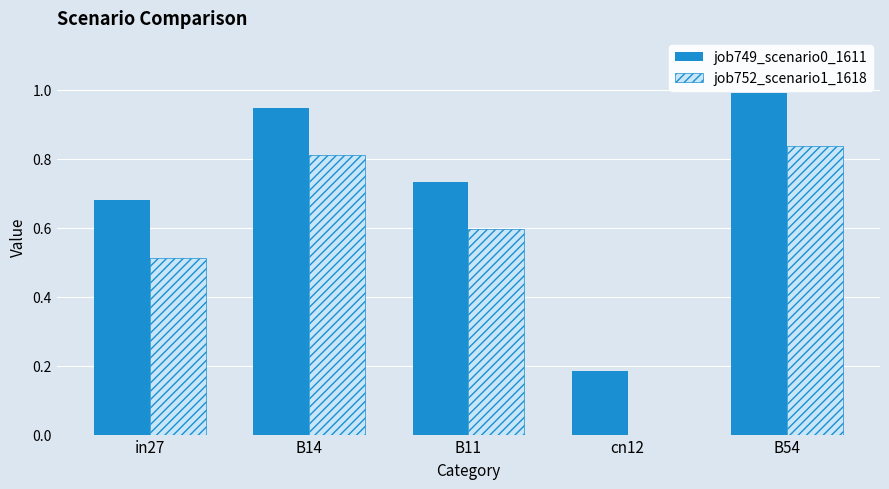

What is the sum of all job752_scenario1_1618 values?

2.8